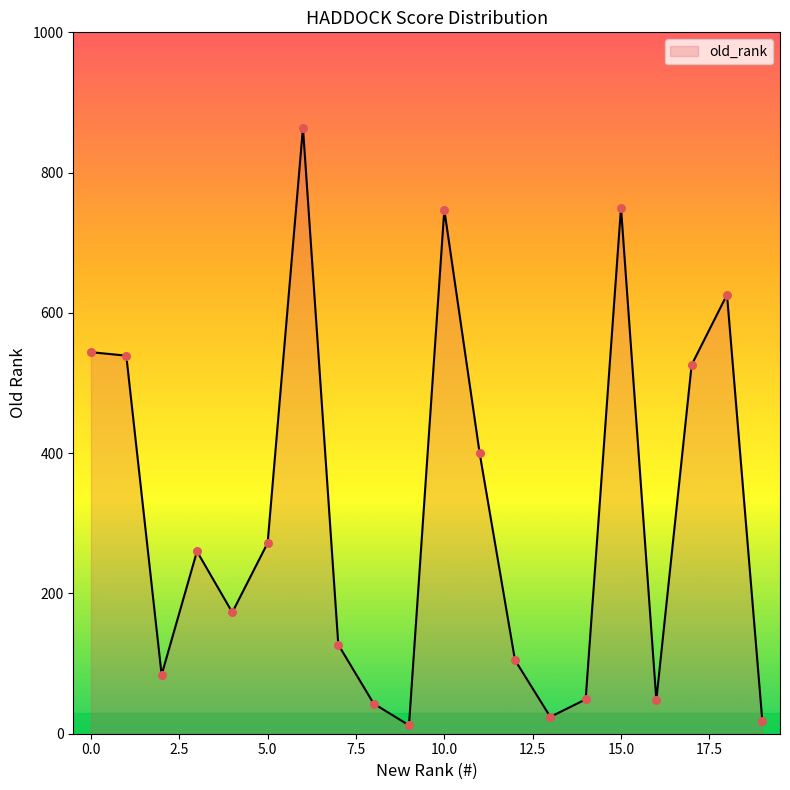

What is the greatest value displayed?

864